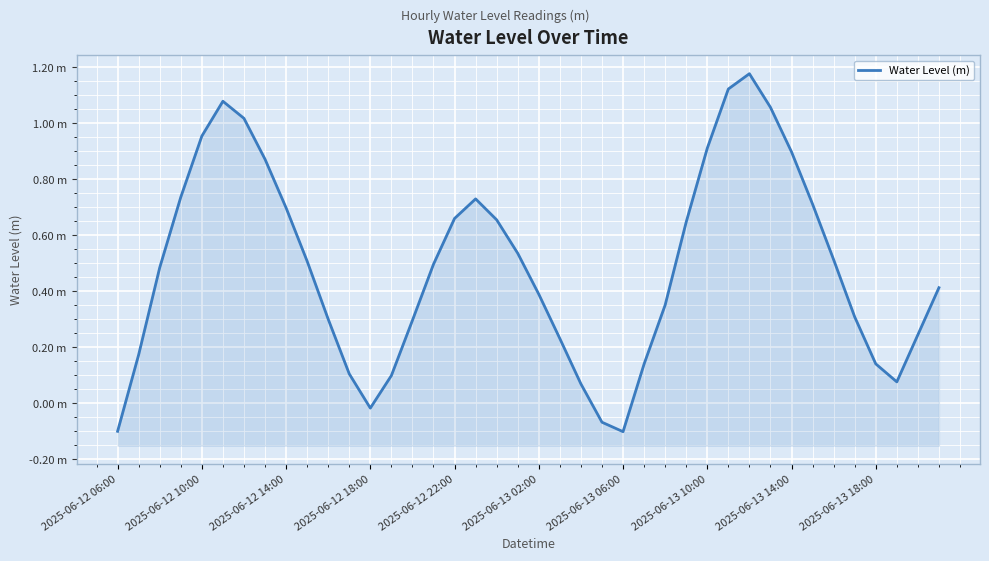

At which label is the value closest to 0?

2025-06-12 18:00